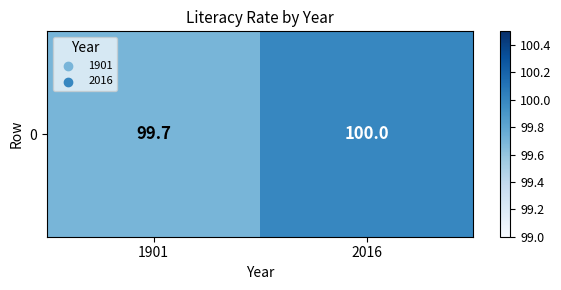

Reading right to left, list all the values displayed in this chart.

100.0	99.7